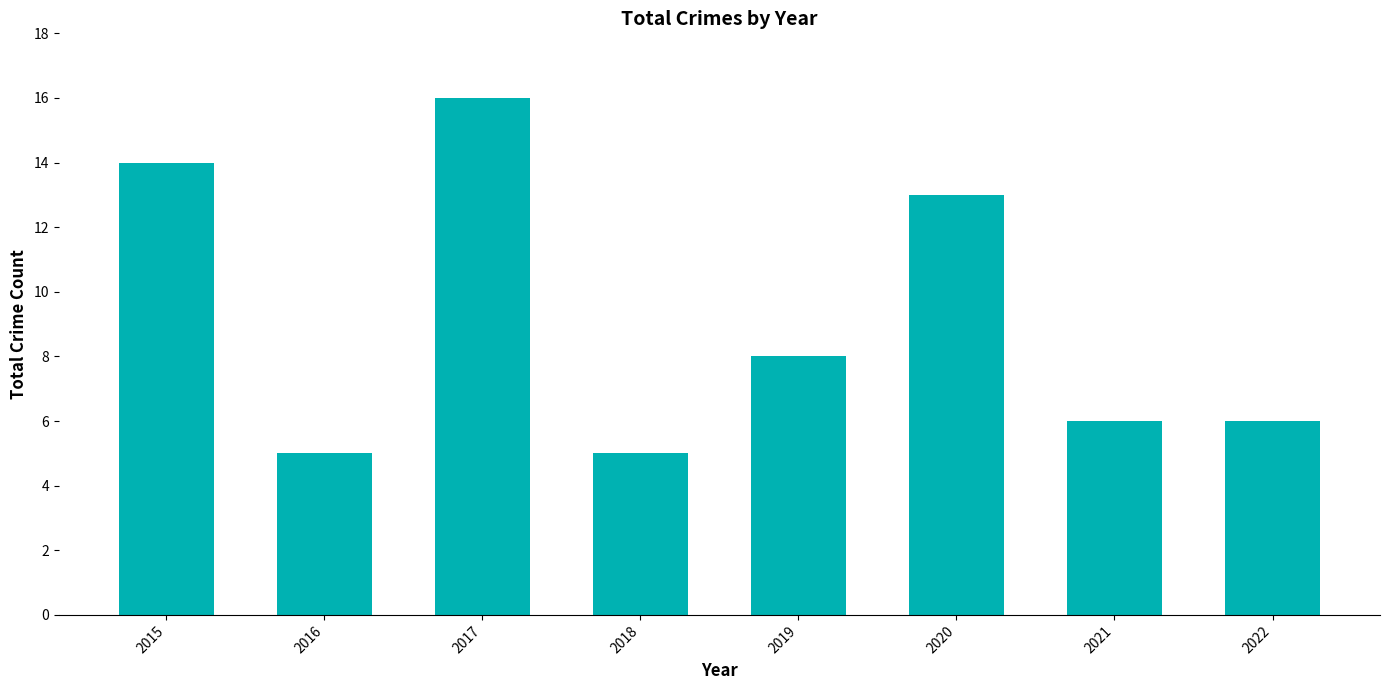

What is the ratio of the value at 2016 to the value at 2015?

0.4